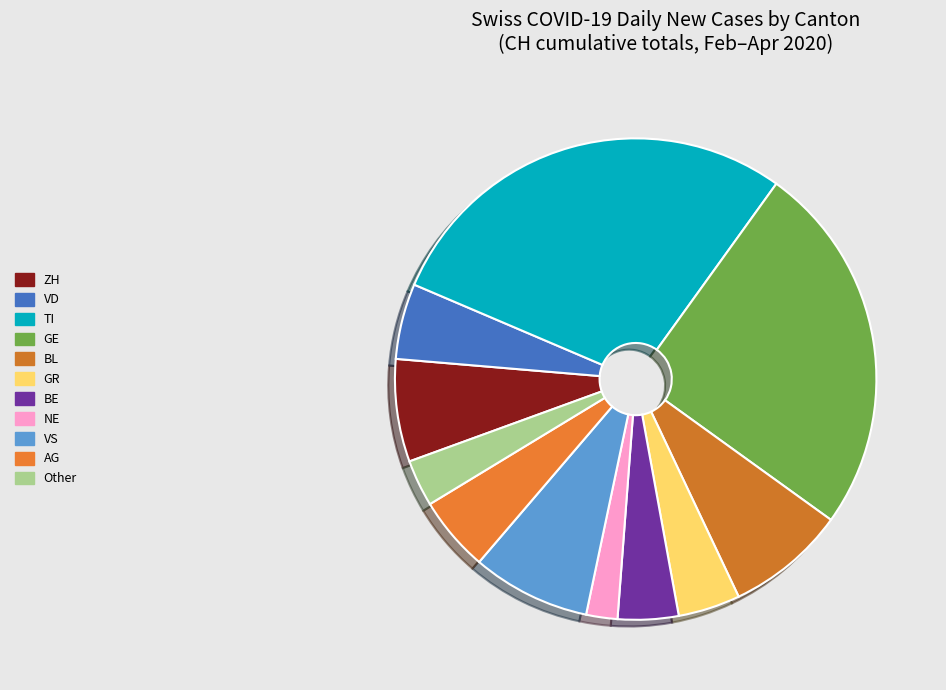

How many slices are in this pie chart?

11